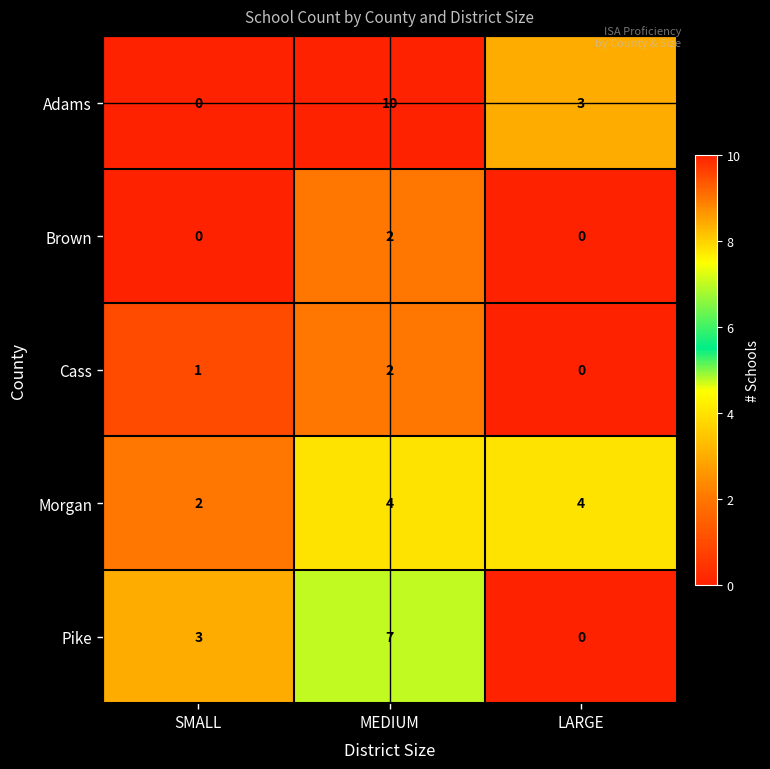

Reading left to right, transcribe all the data shown in this chart.

Adams: 0	10	3
Brown: 0	2	0
Cass: 1	2	0
Morgan: 2	4	4
Pike: 3	7	0